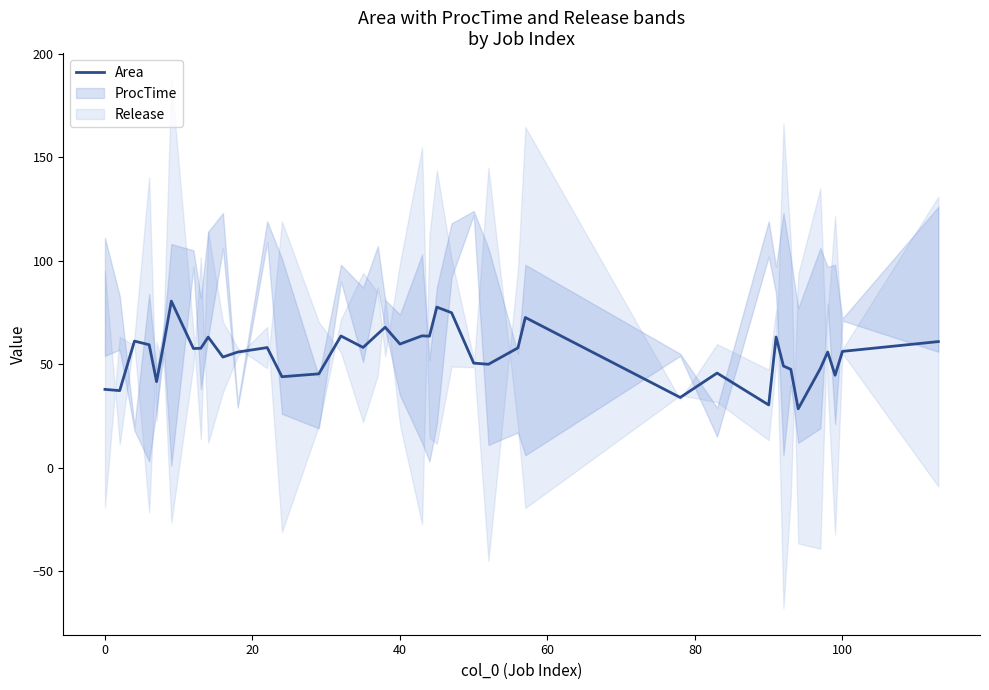

What is the minimum value for Area?

28.4